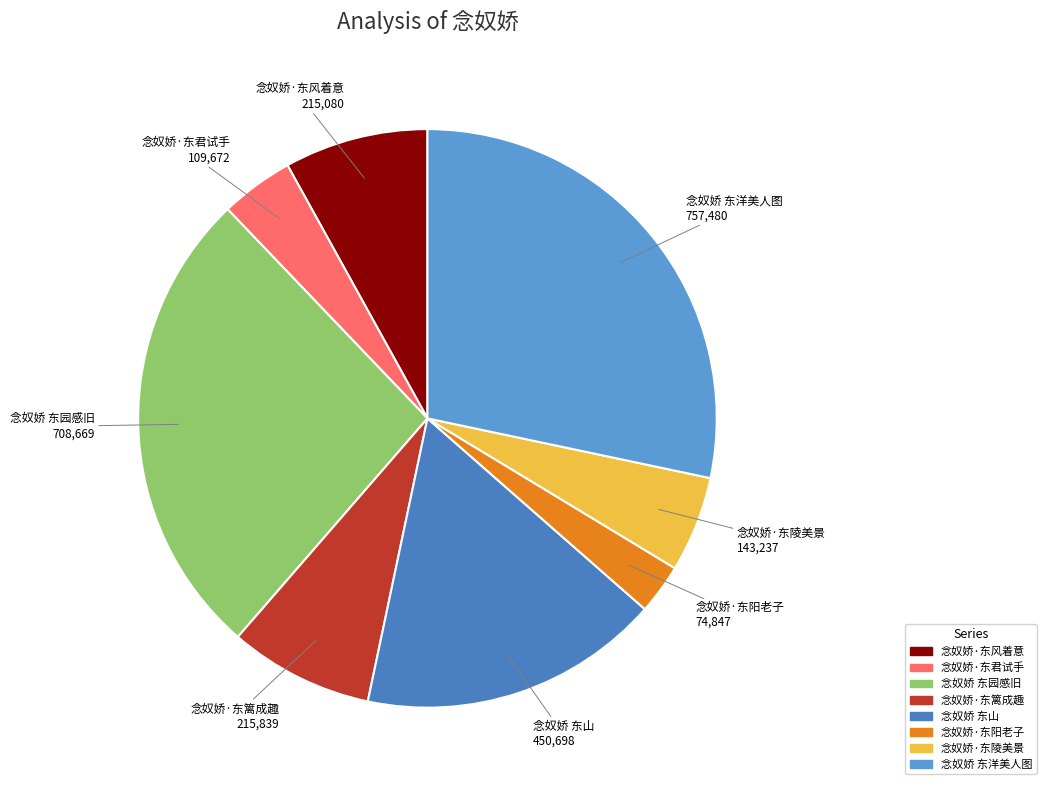

True or false: 念奴娇·东陵美景 accounts for 12% of the total.

False